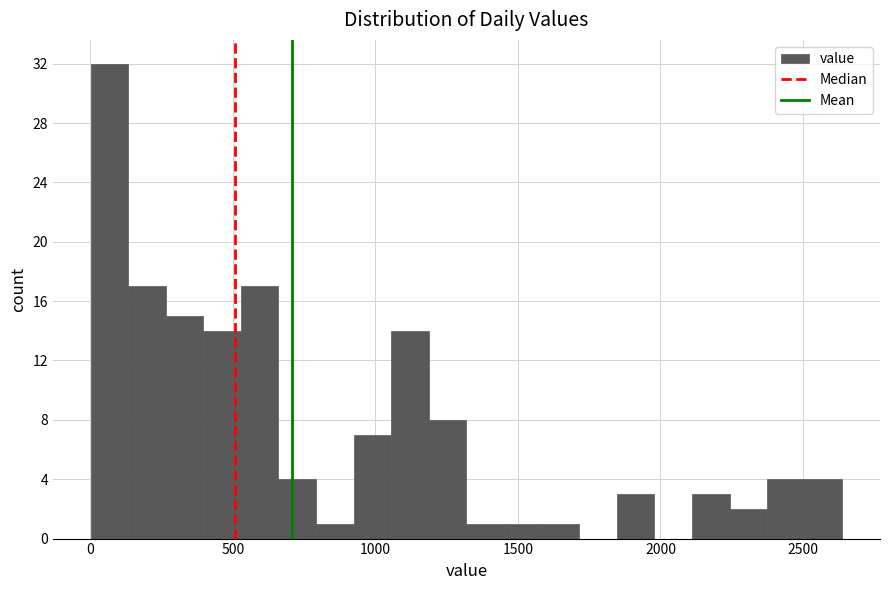

Around what value on the x-axis is the tallest bar? Give the approximate position of its centre, as read against the axis.

50